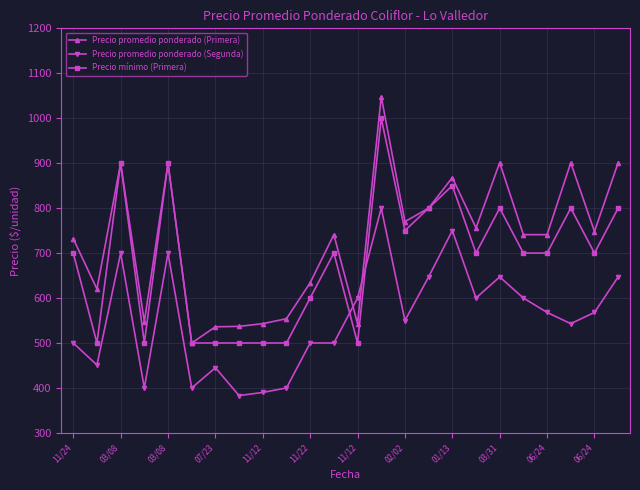

True or false: Precio mínimo (Primera) has more than 2 interior local peaks.

True